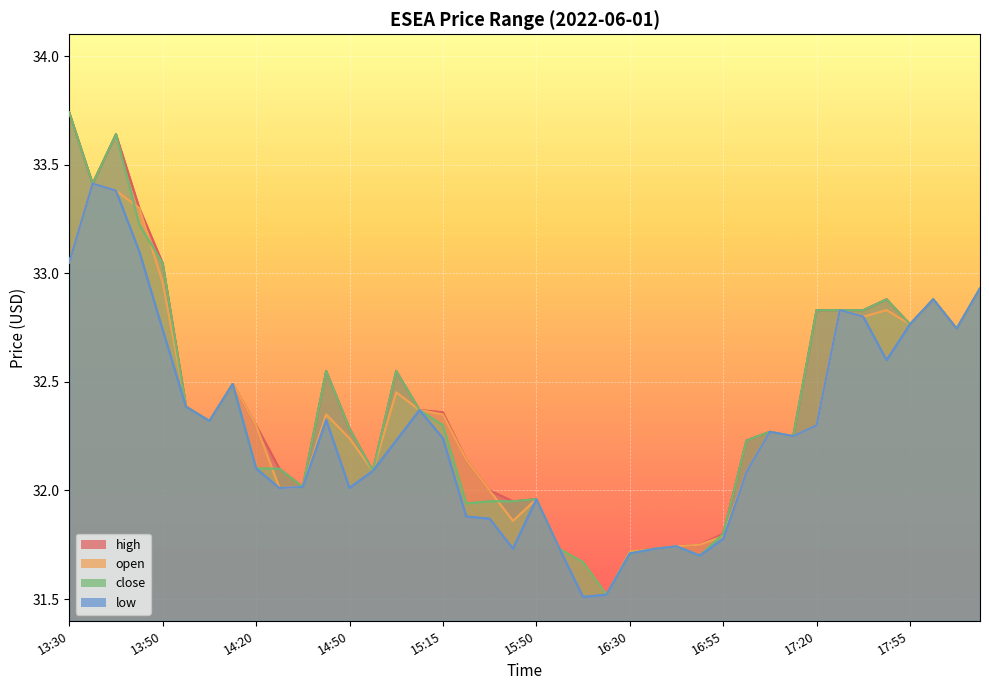

List the labels in order of high value, largest first.

13:30, 13:40, 13:35, 13:45, 13:50, 18:10, 17:50, 18:00, 17:30, 17:40, 17:20, 17:55, 18:05, 14:40, 15:00, 14:15, 14:00, 15:10, 15:15, 14:10, 14:20, 14:50, 17:10, 17:15, 17:05, 15:30, 14:25, 14:55, 14:30, 15:40, 15:50, 15:45, 16:55, 16:45, 16:40, 16:00, 16:35, 16:30, 16:05, 16:15